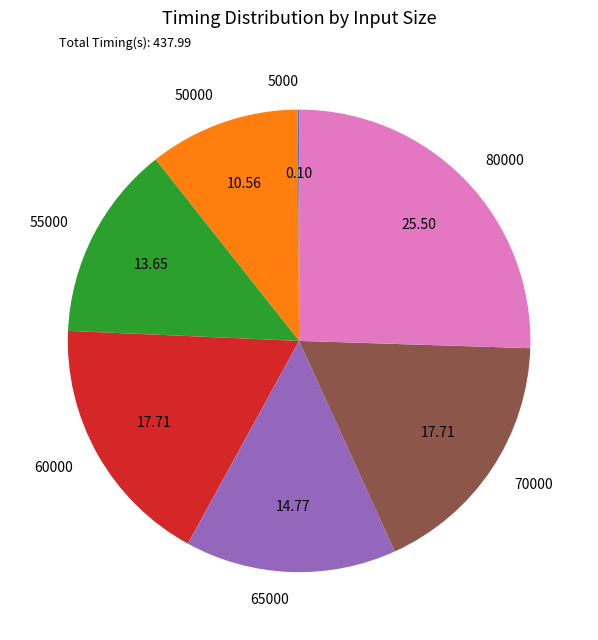

Is there any slice that represents more than half of the pie?

No